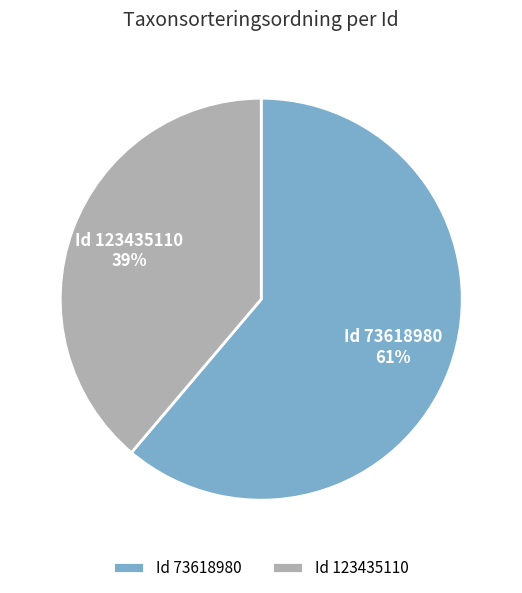

Combined, do Id 123435110 and Id 73618980 account for over 50%?

Yes